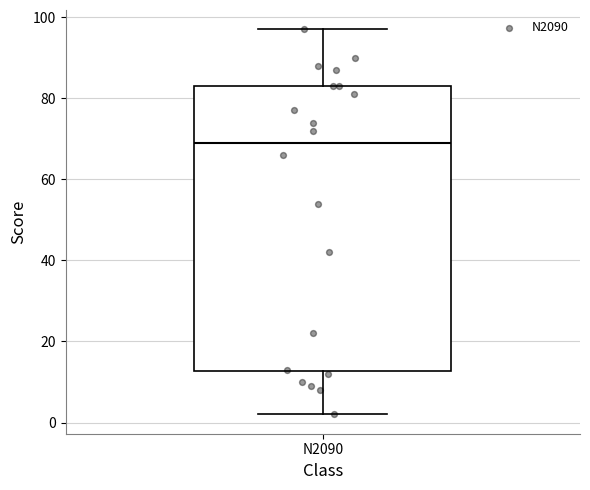

Transcribe this box plot: give where the median line is, the range the box spans, and where the two whiskers end, as read against the y-axis. The values are not printed on the chart, so give them approximately, as read against the axis.

median 70, box 12 to 84, whiskers 2 to 98